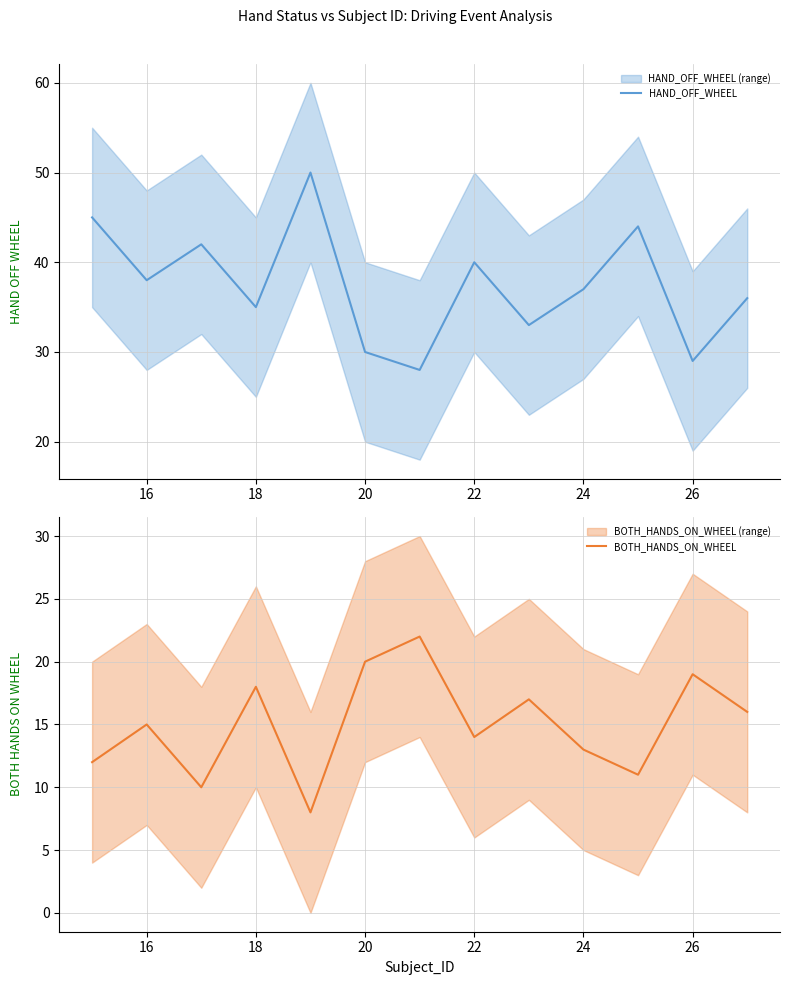

Reading left to right, what are all the values shown in this chart?

HAND_OFF_WHEEL: 45	38	42	35	50	30	28	40	33	37	44	29	36
BOTH_HANDS_ON_WHEEL: 12	15	10	18	8	20	22	14	17	13	11	19	16